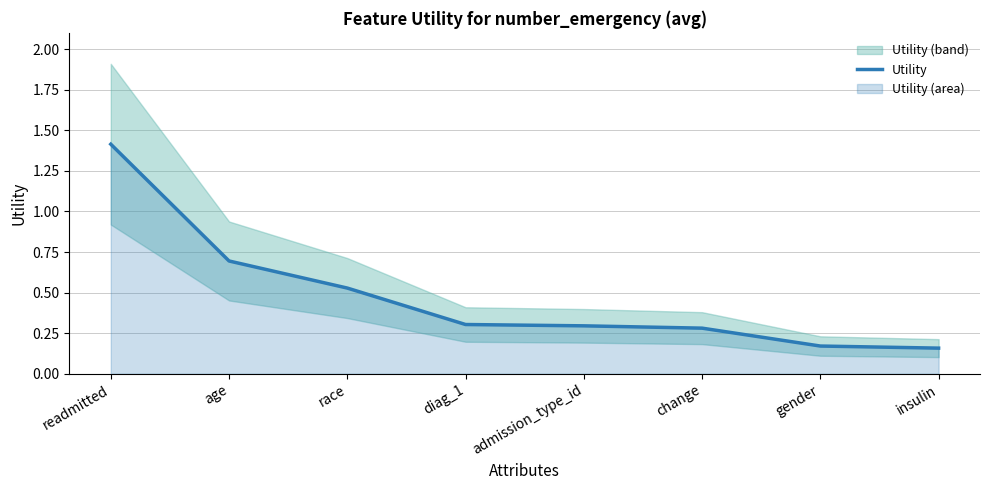

What is the average value?

0.5